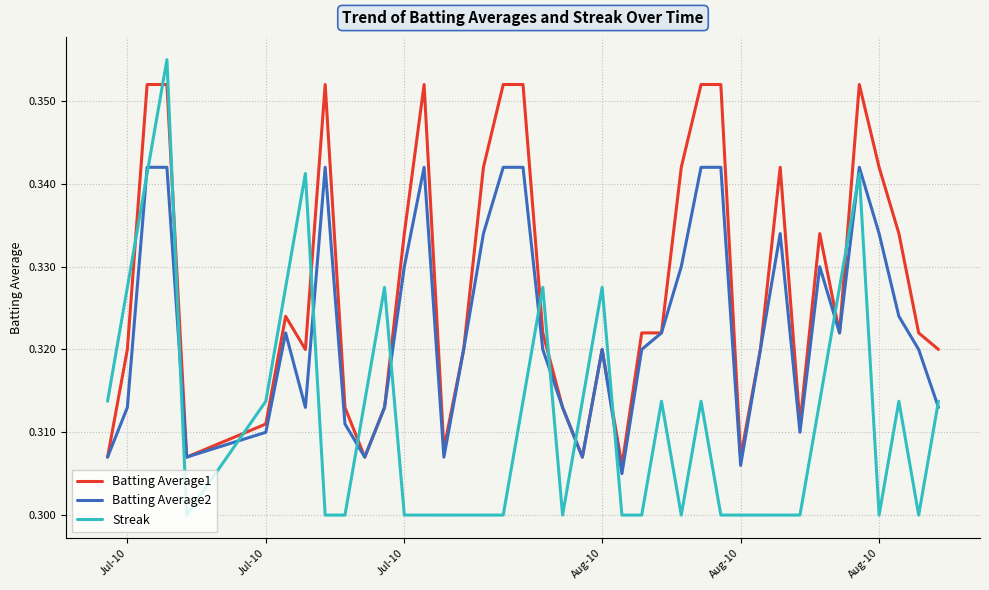

Which series has the largest total across all categories?

Batting Average1